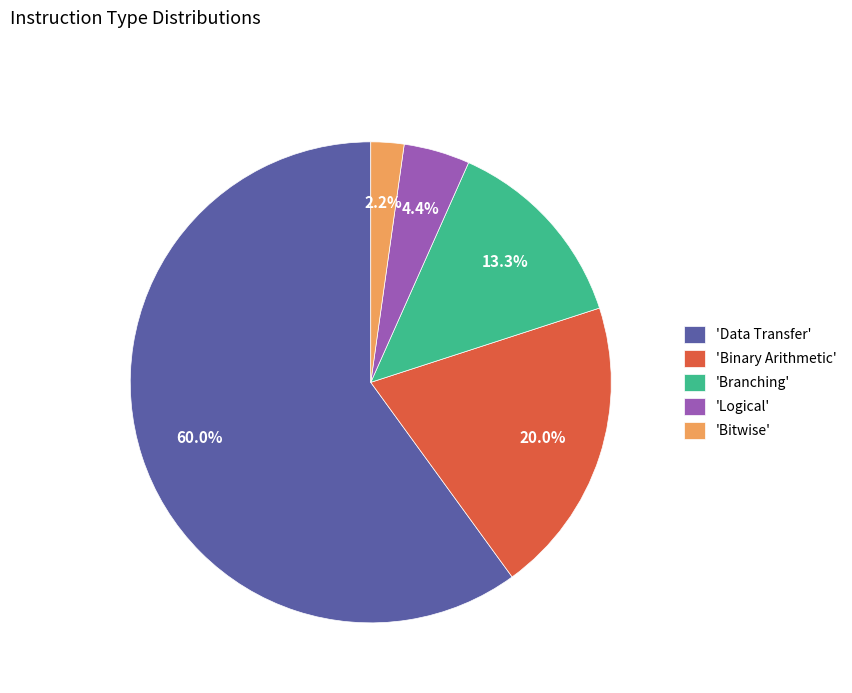

Between 'Data Transfer' and 'Branching', which is larger?

'Data Transfer'